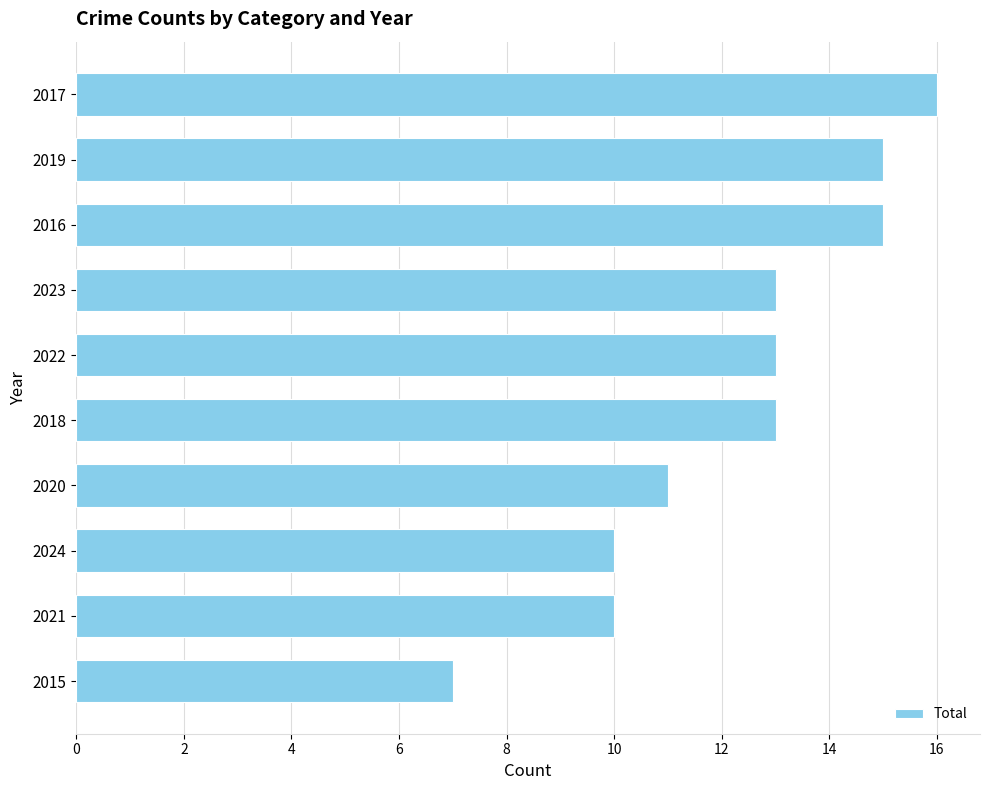

Reading bottom to top, list all the values displayed in this chart.

7	10	10	11	13	13	13	15	15	16